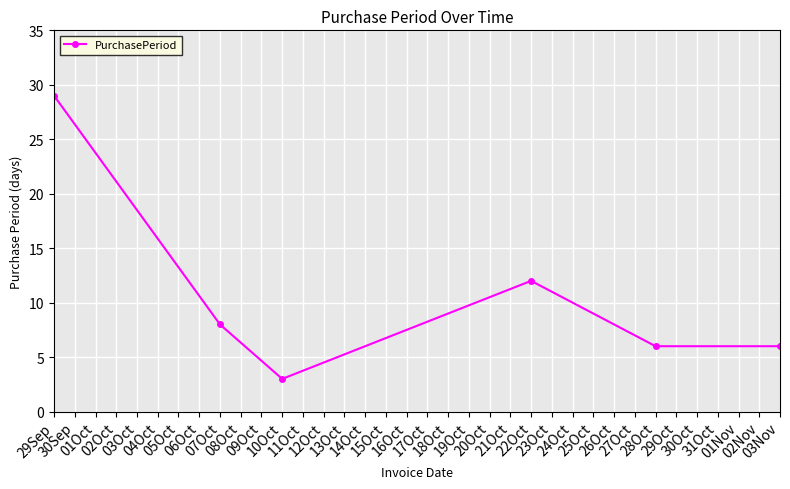

At which category does the chart reach its peak across all series?

29Sep